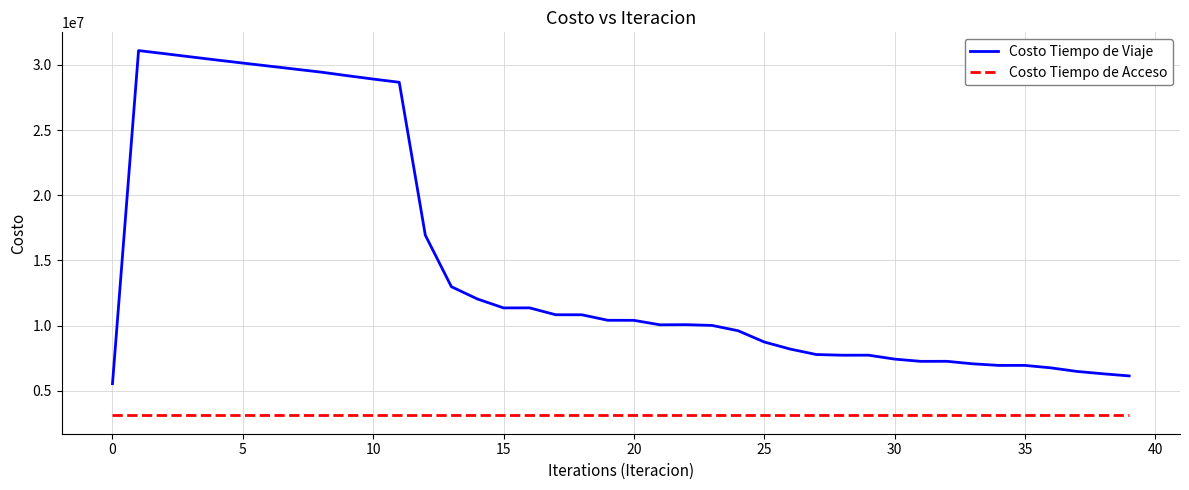

Which series has the widest spread of values?

Costo Tiempo de Viaje